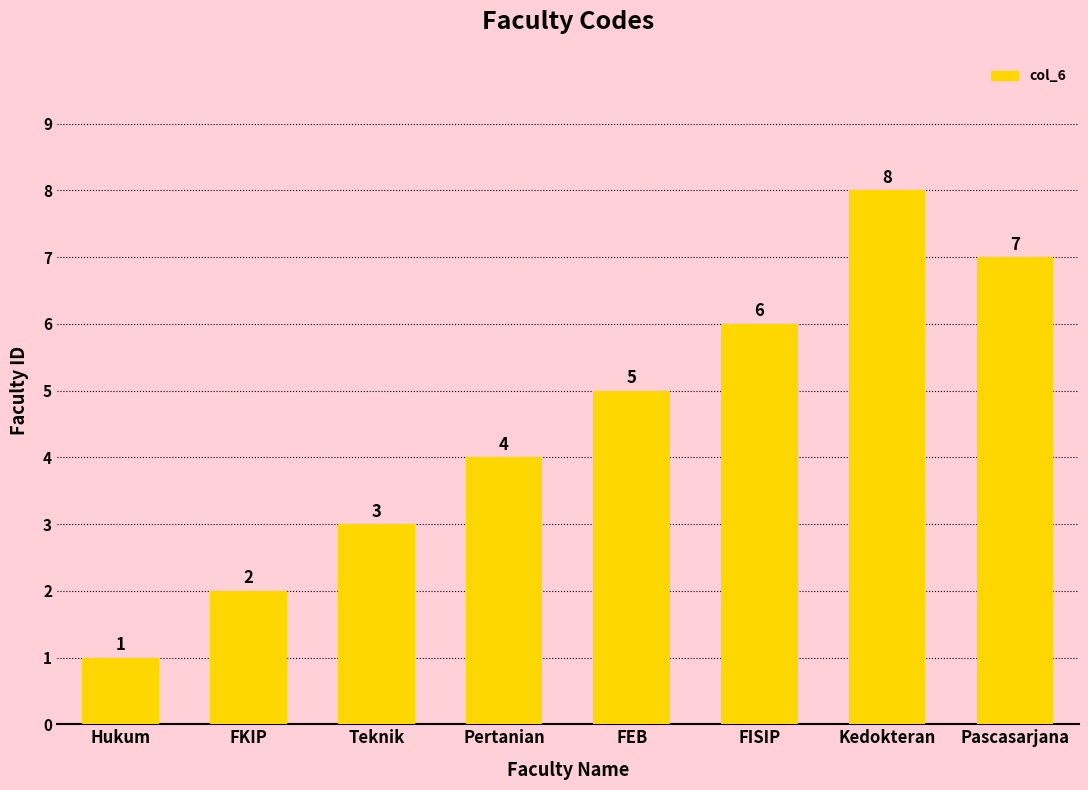

What is the sum of the values at Hukum and Pertanian?

5